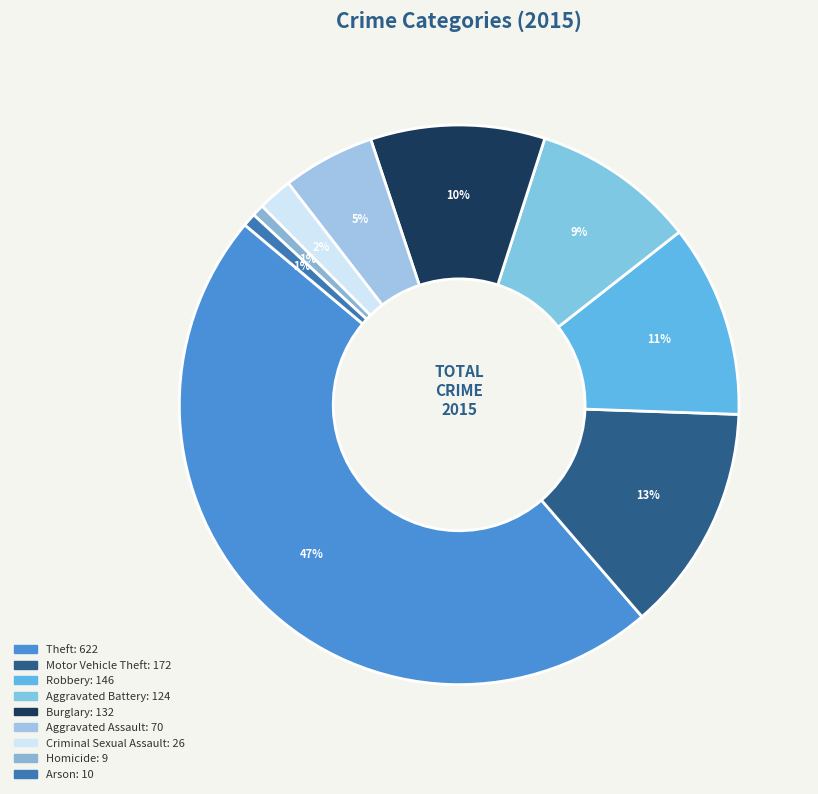

To the nearest percent, what percentage of the pie is Criminal Sexual Assault?

2%